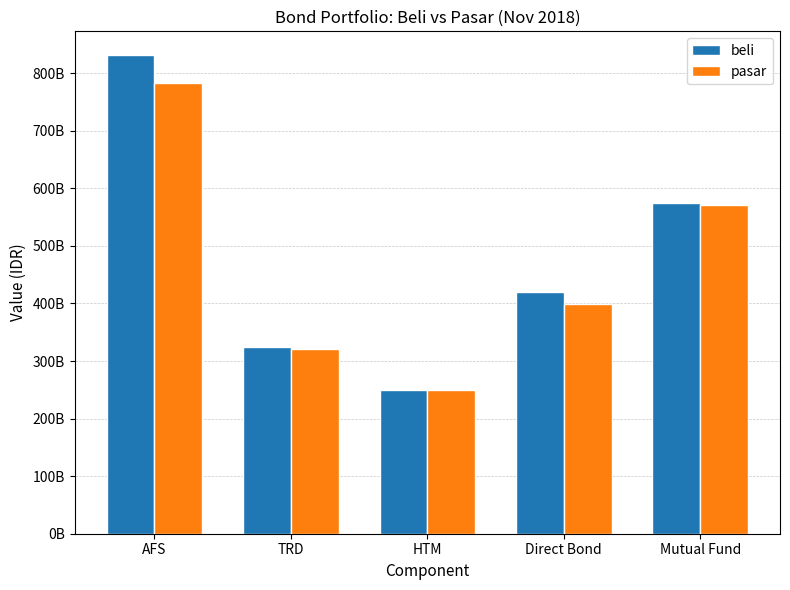

Reading right to left, extract all data points from this chart.

beli: Mutual Fund=575038437754.1	Direct Bond=420496500000.0	HTM=250000000000.0	TRD=325038437754.1	AFS=831122000000.0
pasar: Mutual Fund=570777956030.9	Direct Bond=398298677500.0	HTM=250000000000.0	TRD=320777956030.9	AFS=783668118000.0